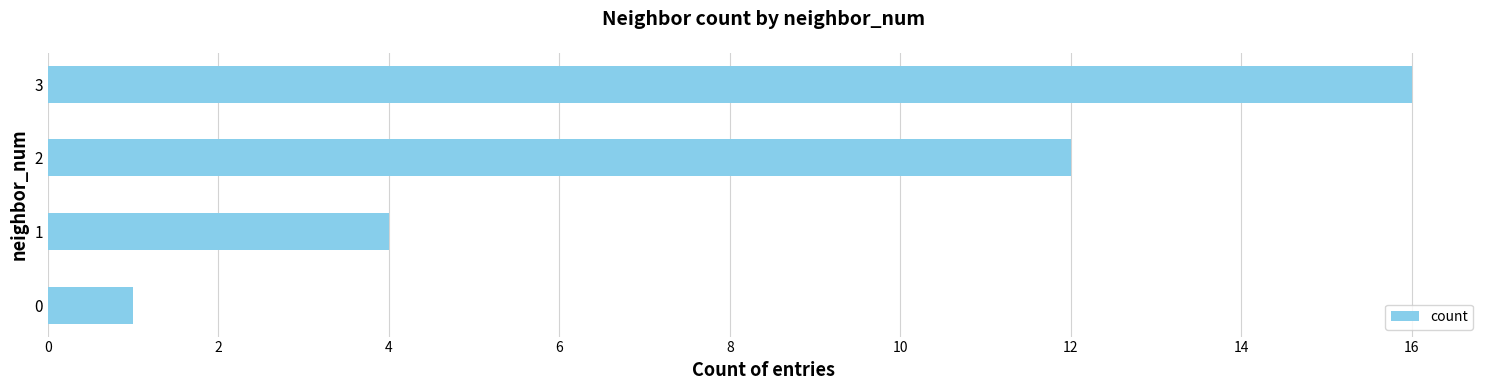

What is the ratio of the value at 3 to the value at 2?

1.3